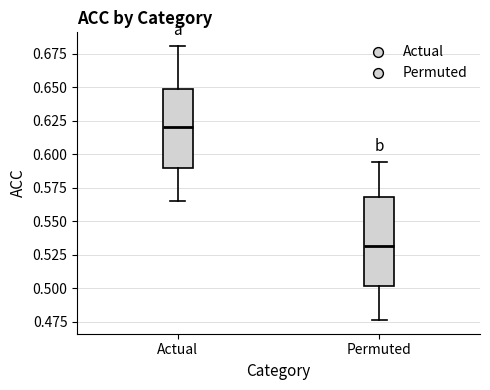

Reading left to right, transcribe this box plot: for each box, give where its median line is, the range the box spans, and where its two whiskers end, as read against the y-axis. The values are not printed on the chart, so give them approximately, as read against the axis.

Actual: median 0.620, box 0.590 to 0.650, whiskers 0.565 to 0.680
Permuted: median 0.530, box 0.500 to 0.570, whiskers 0.475 to 0.595